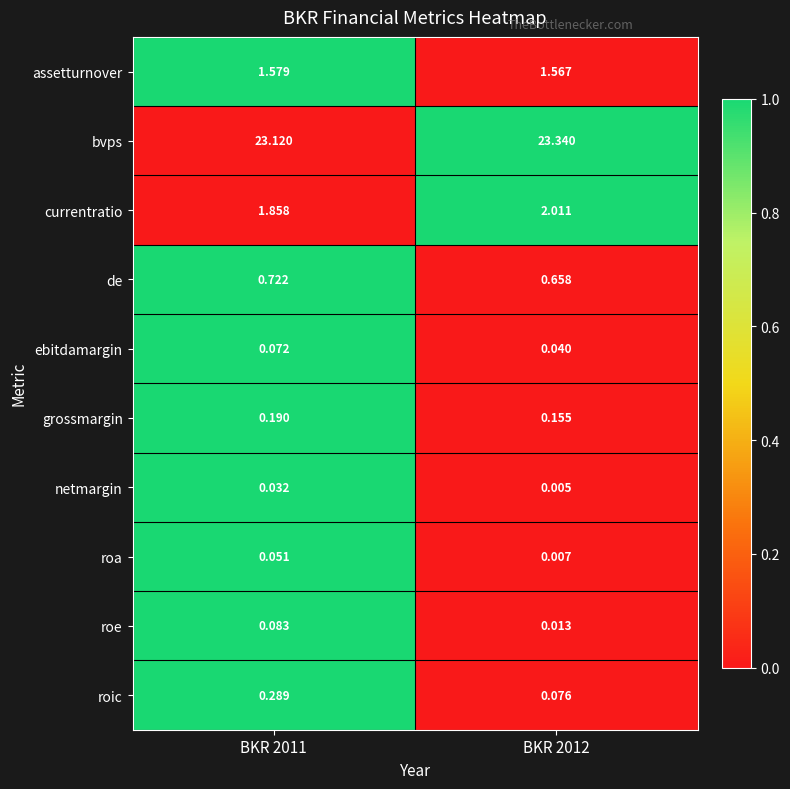

How many data points does each series have?

2